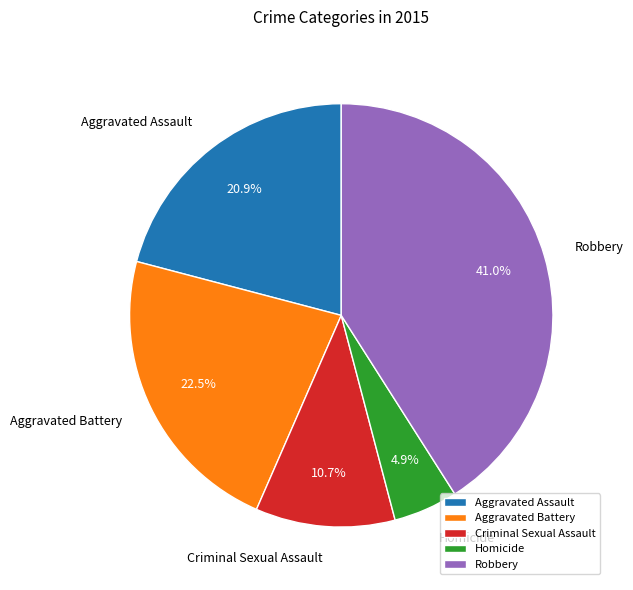

What is the ratio of the value at Robbery to the value at Aggravated Assault?

2.0